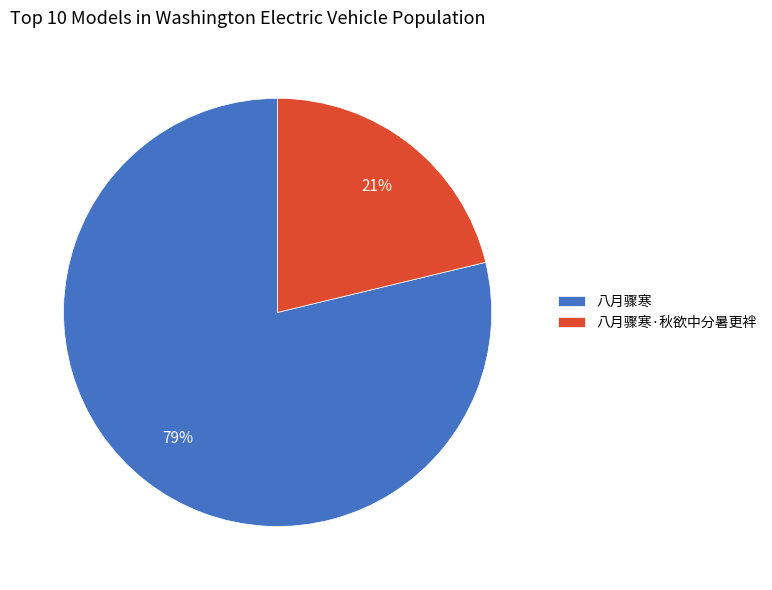

To the nearest percent, what percentage of the pie is 八月骤寒?

79%